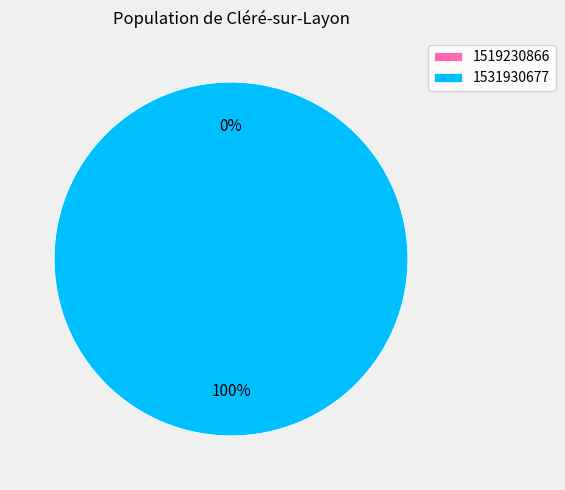

Which has a higher value, 1531930677 or 1519230866?

1531930677